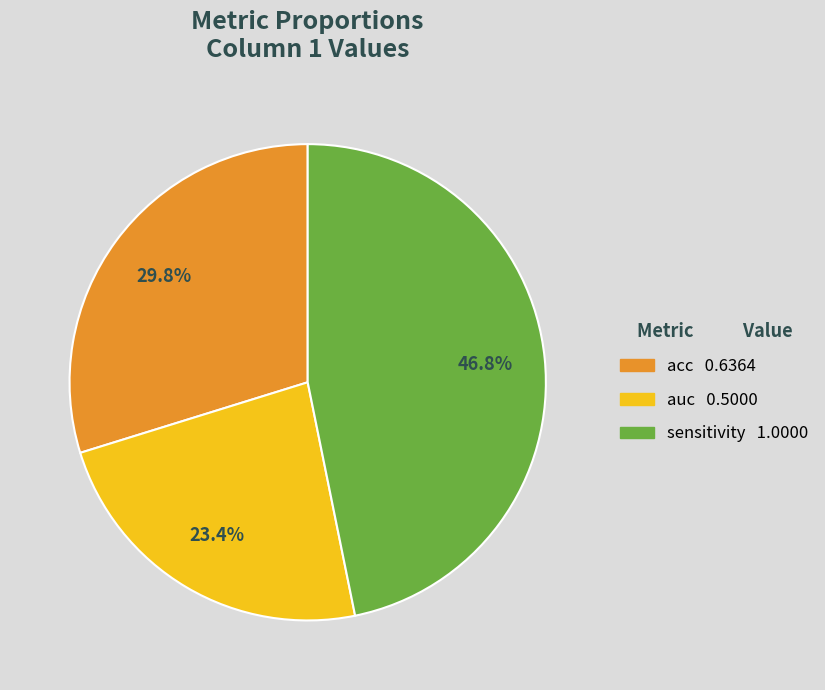

Is there any slice that represents more than half of the pie?

No